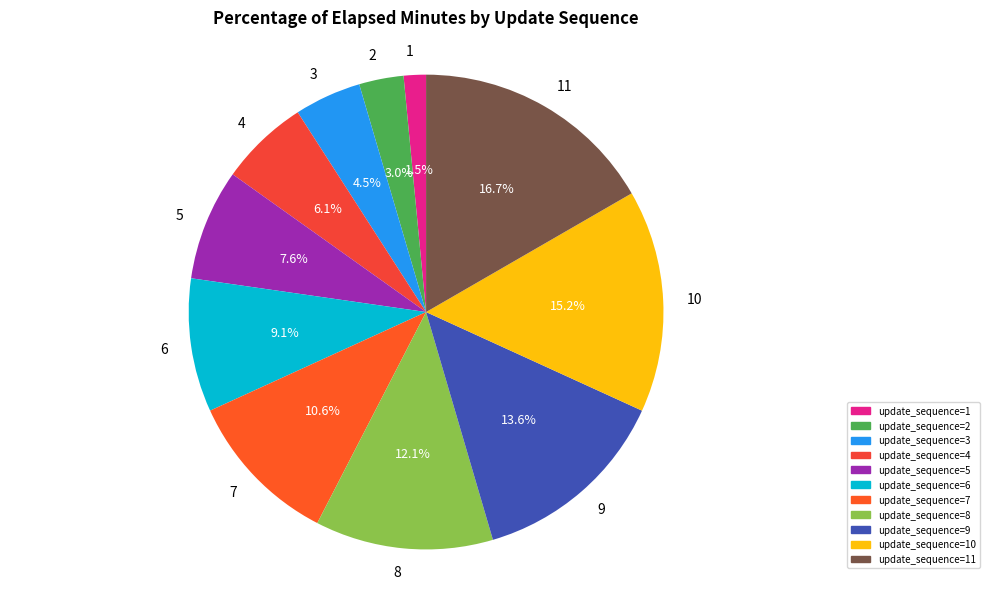

Does any single category account for the majority?

No